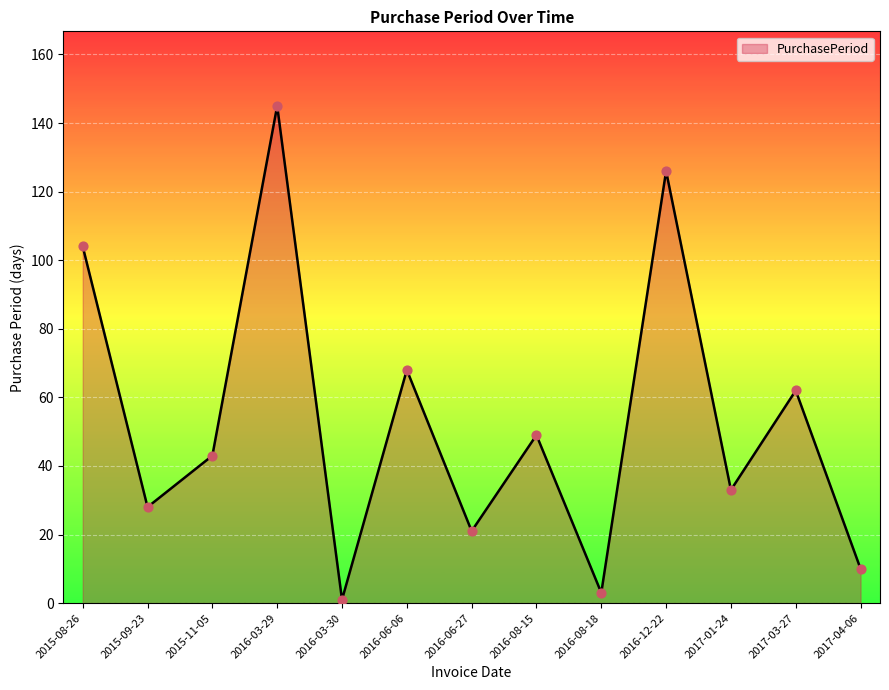

What is the change in value from 2016-12-22 to 2017-03-27?

-64